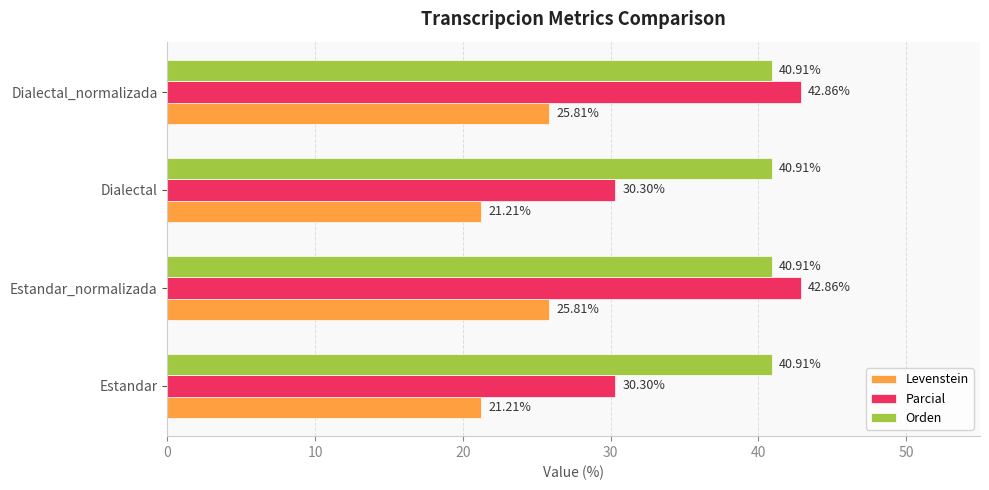

List the series in order of their peak value, lowest first.

Levenstein, Orden, Parcial